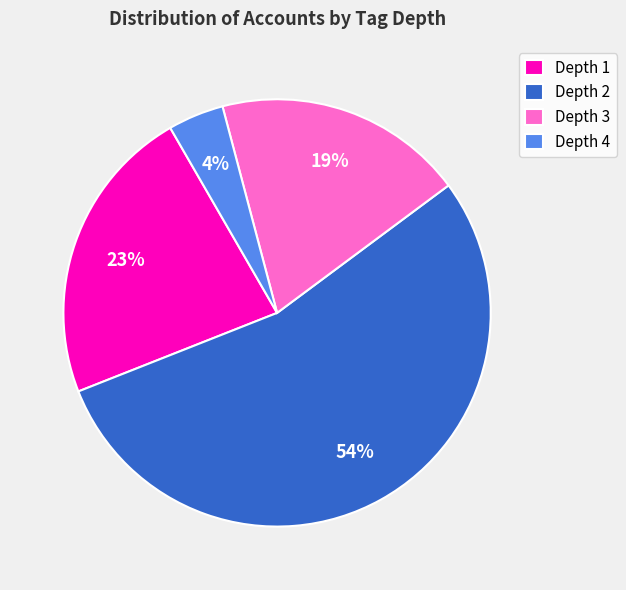

What is the largest slice in the pie chart?

Depth 2